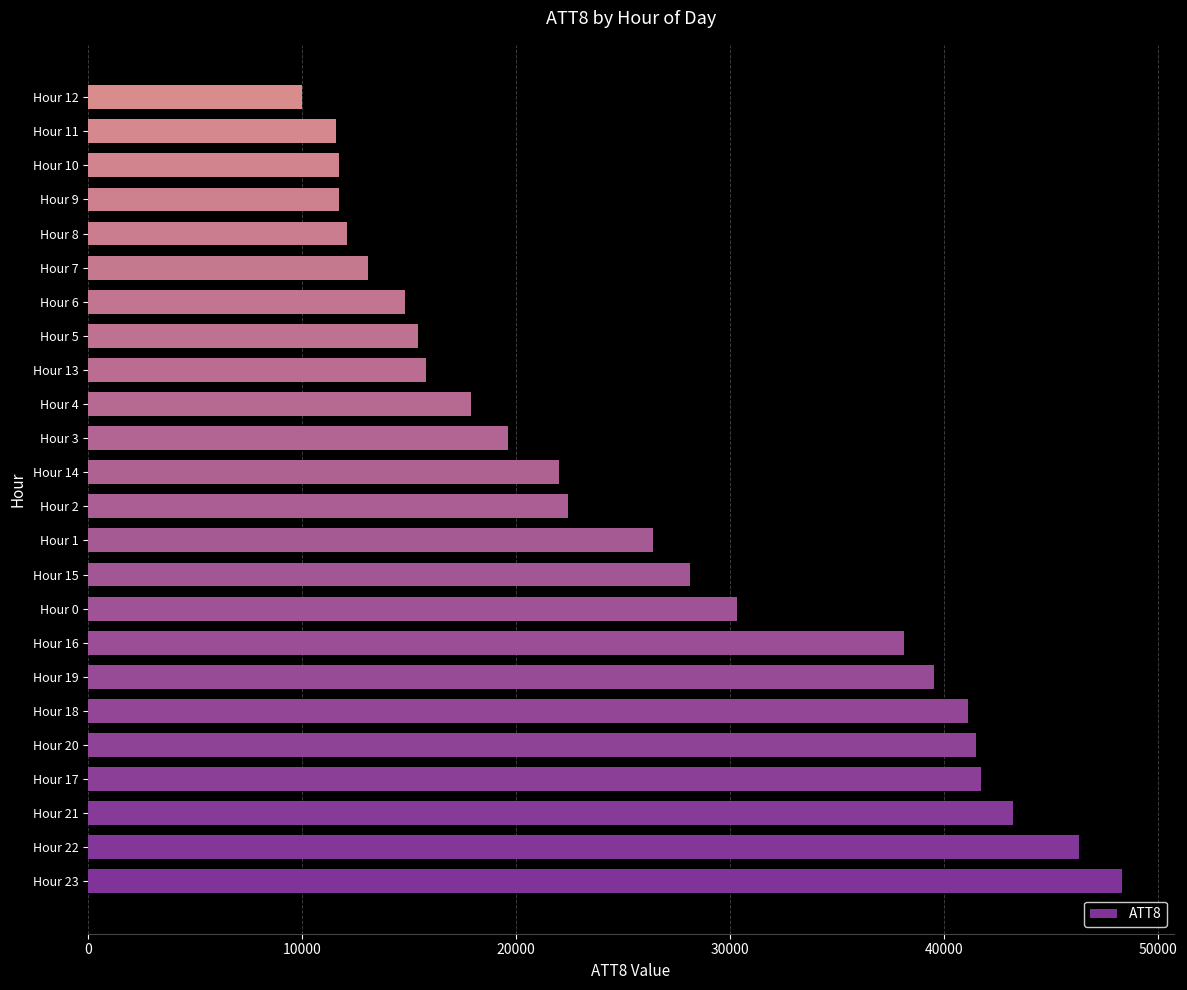

What is the smallest value displayed?

10000